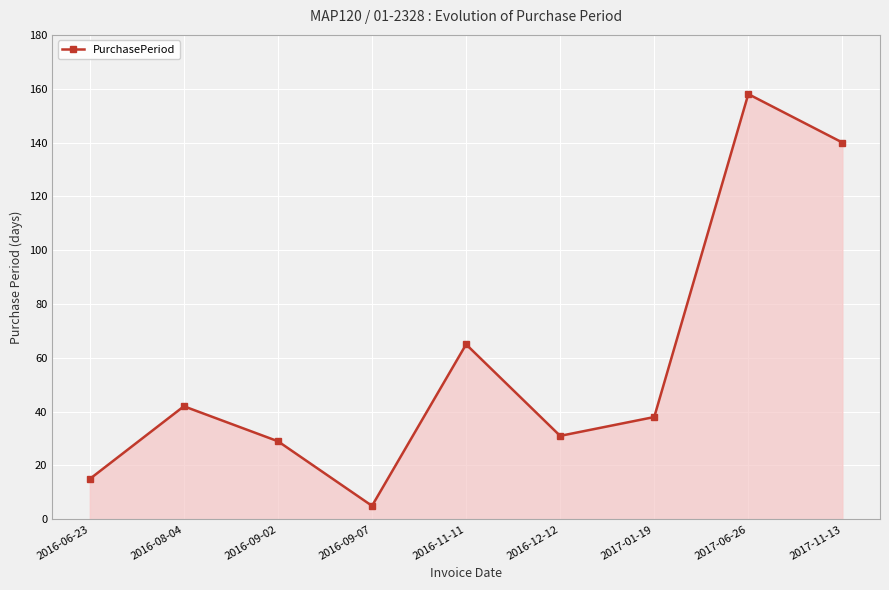

How many points are higher than both their immediate neighbors (excluding endpoints)?

3